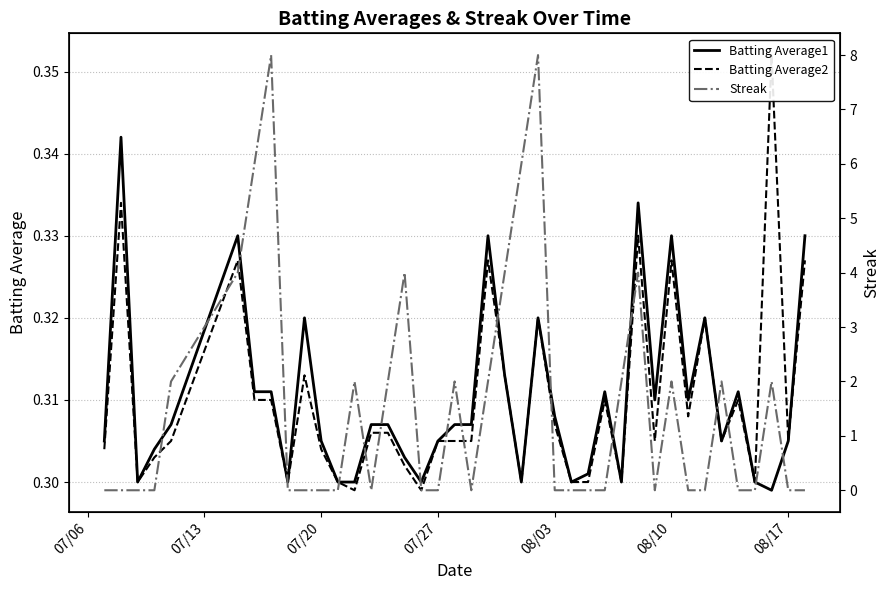

The Batting Average1 series shows 0.2 at 08/17. True or false?

False